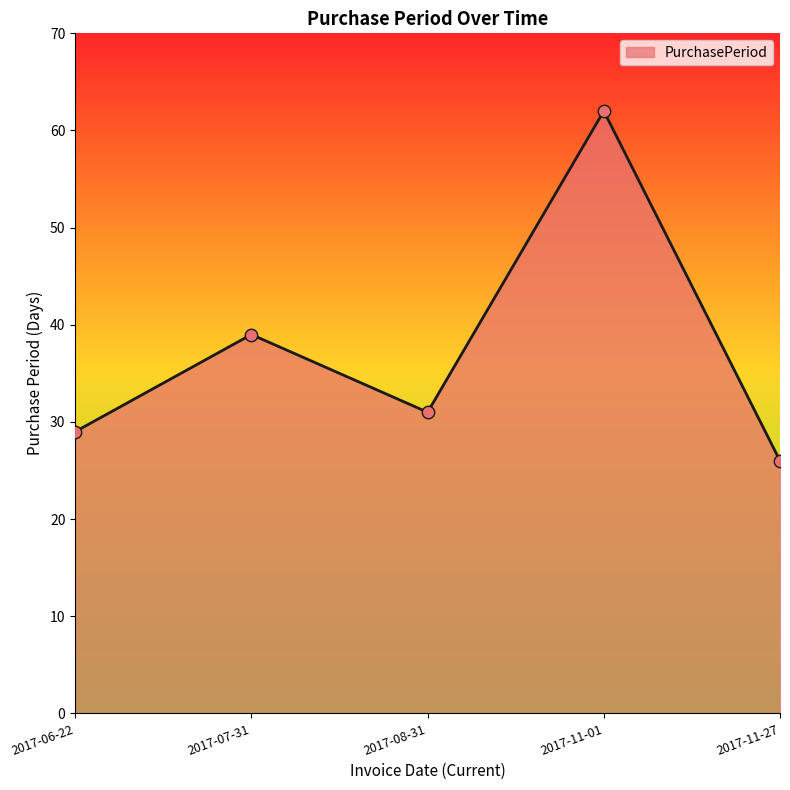

What is the change in value from 2017-07-31 to 2017-11-01?

+23